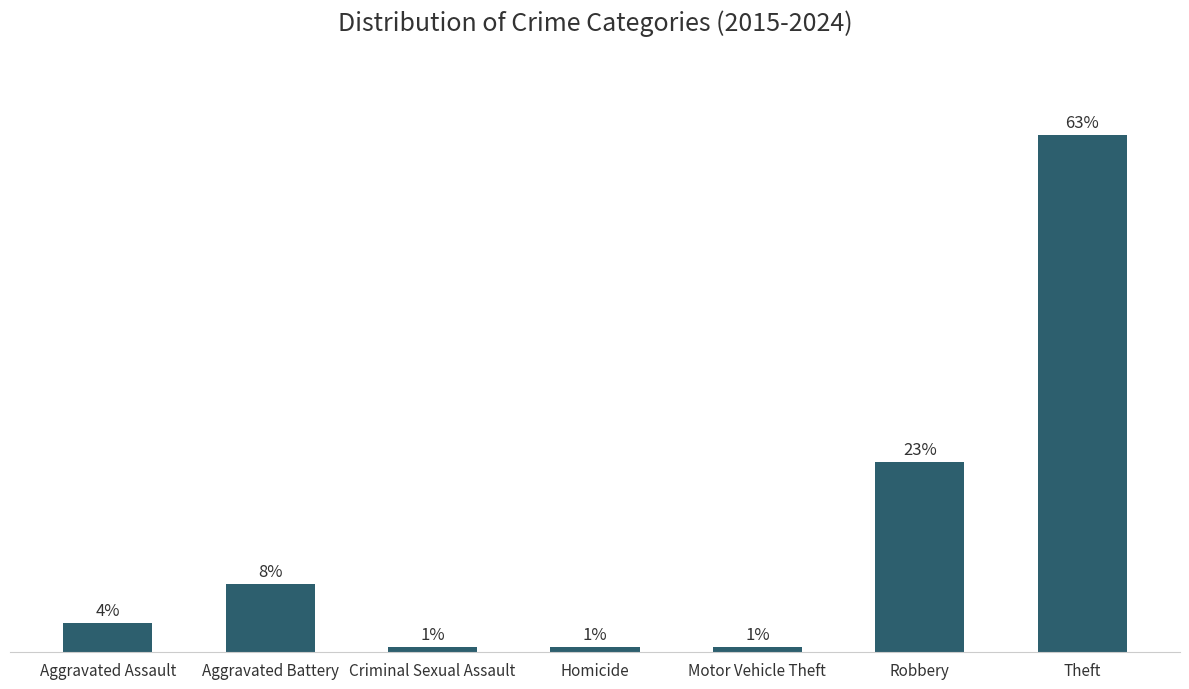

Does the chart contain any negative values?

No